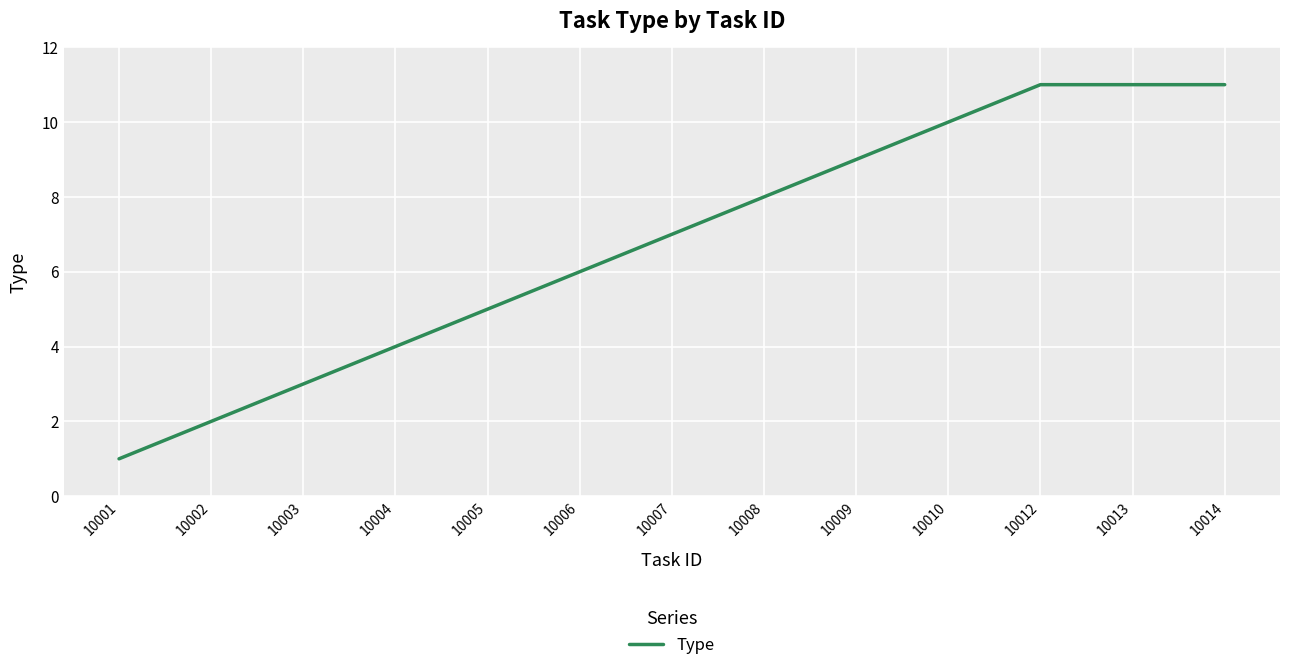

What is the maximum value shown in the chart?

11